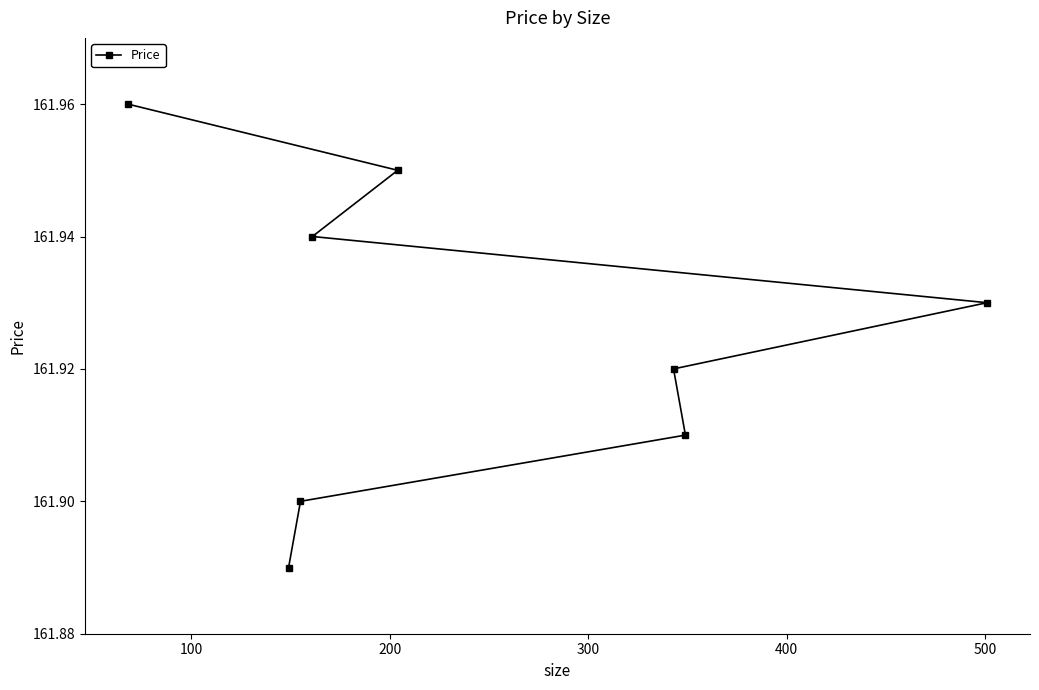

How many values are between 161 and 162?

8